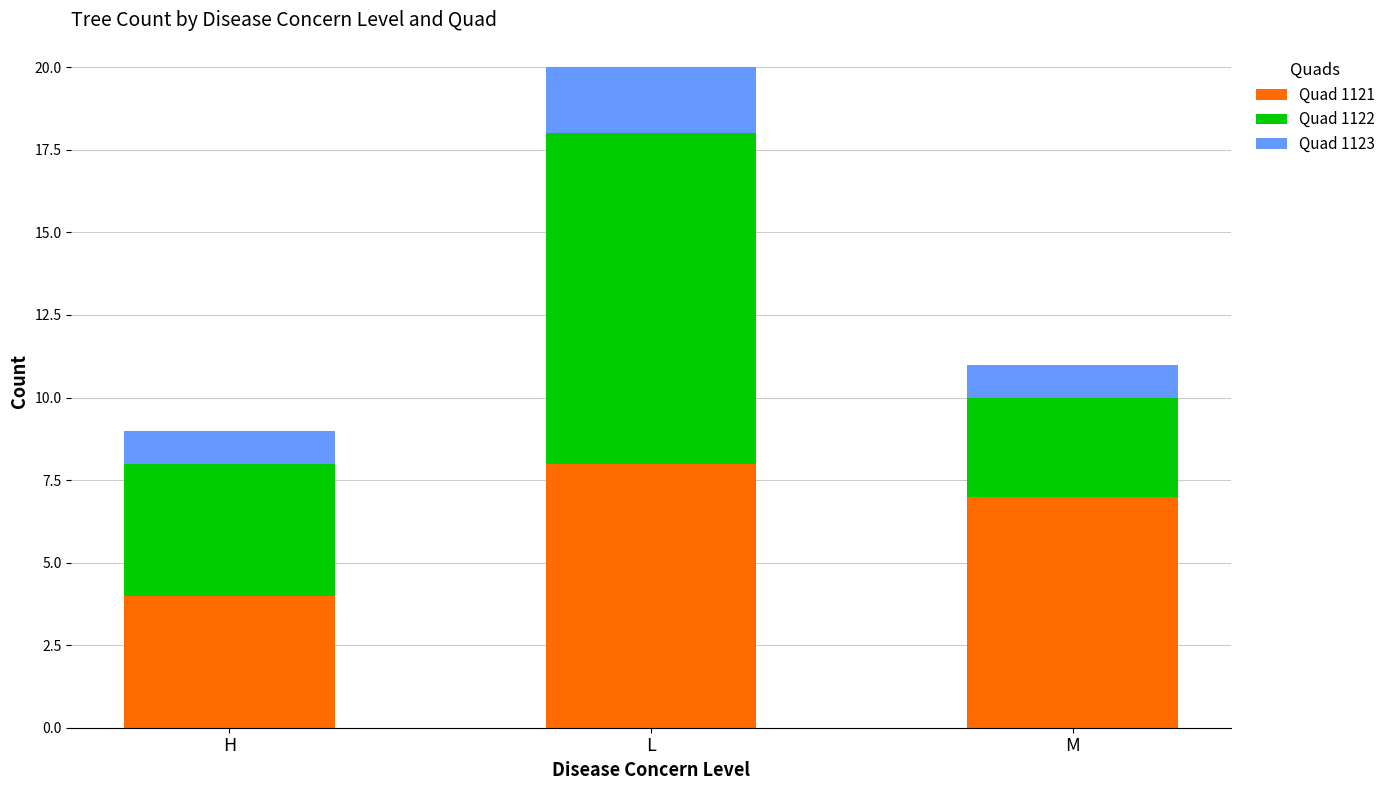

What is the value of the Quad 1121 bar at the 2nd from the left?

8